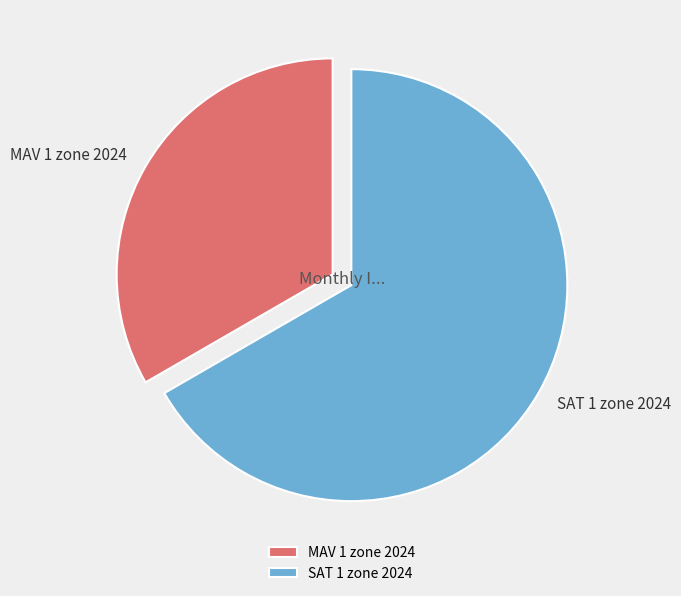

Do MAV 1 zone 2024 and SAT 1 zone 2024 together represent more than half of the pie?

Yes